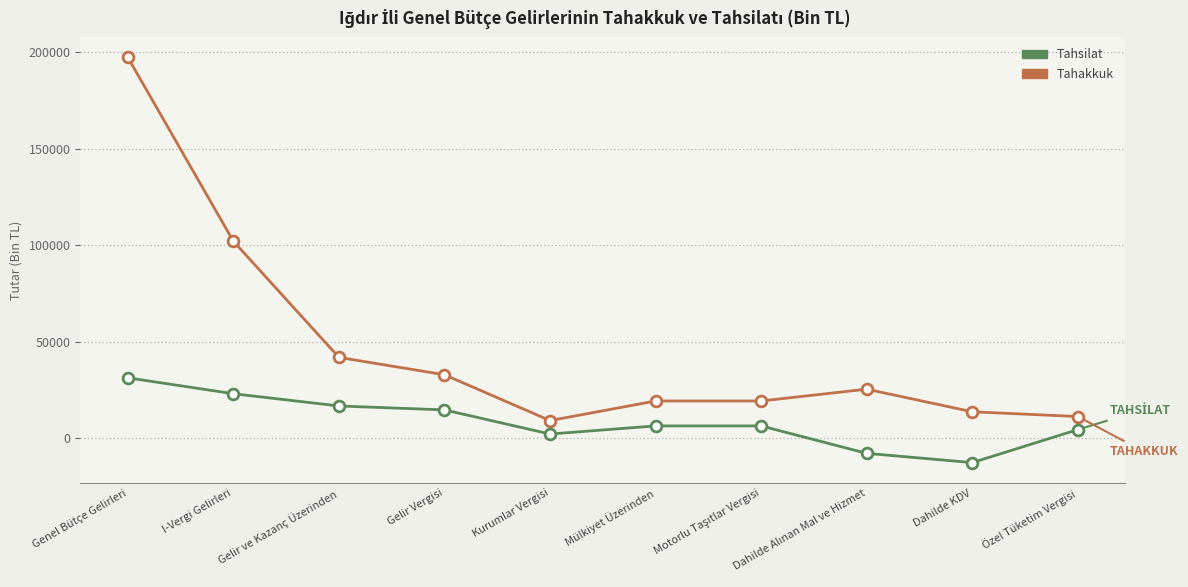

Between I-Vergi Gelirleri and Özel Tüketim Vergisi, which series saw the biggest shift?

Tahakkuk